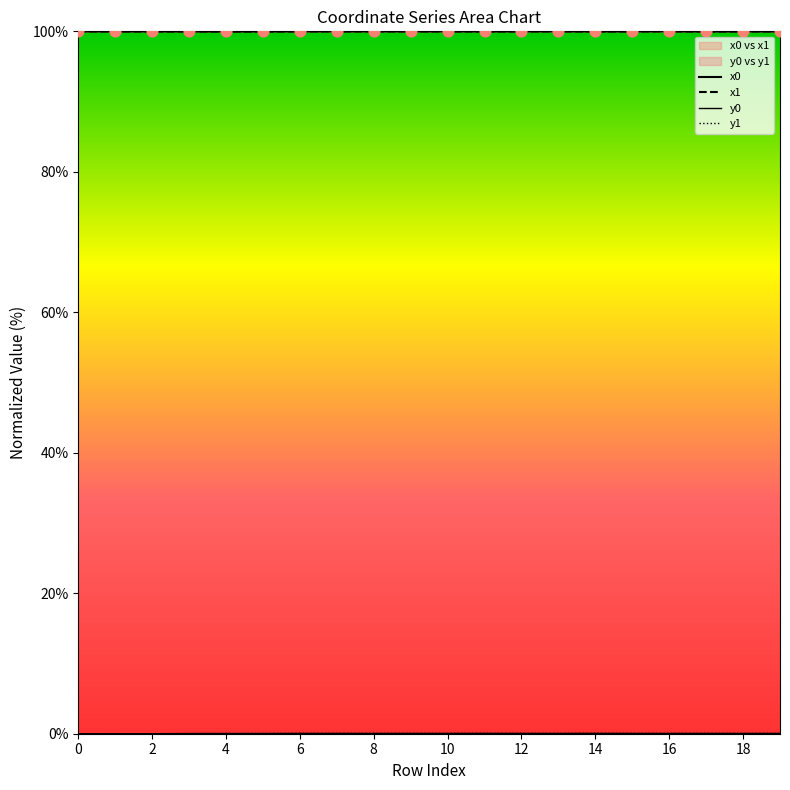

Which series has the largest Y range (max minus min)?

y1